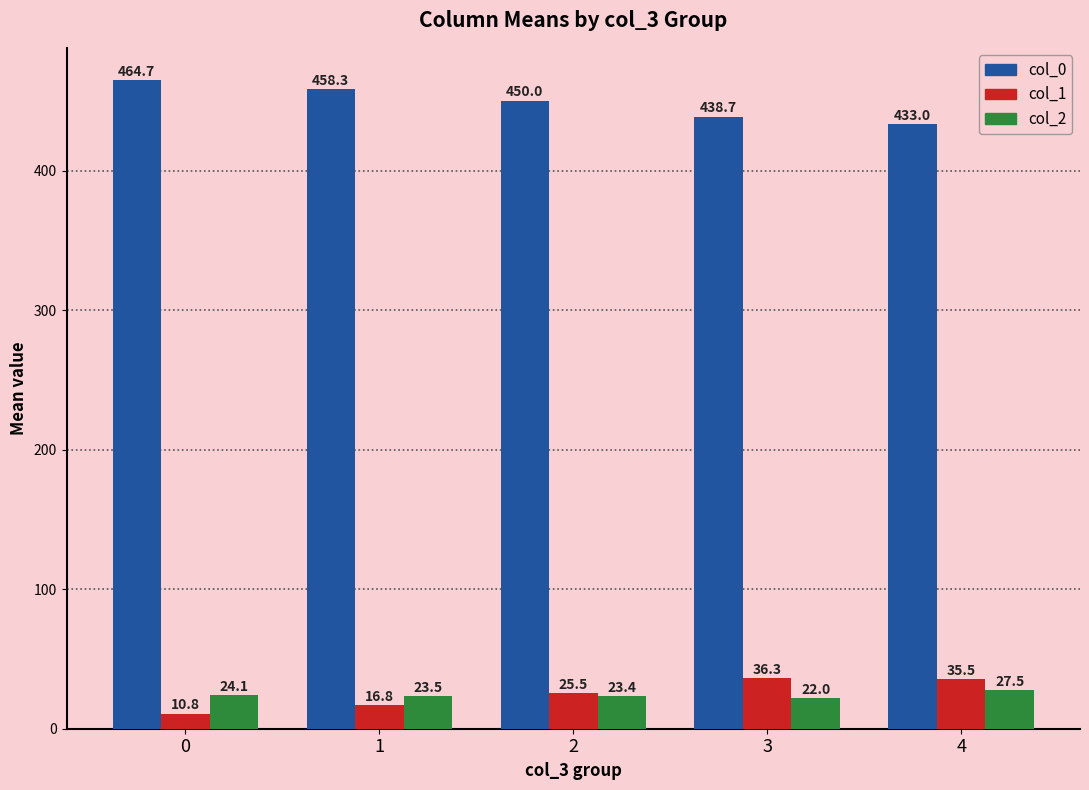

What is the difference between the highest and lowest values at 4?

405.5